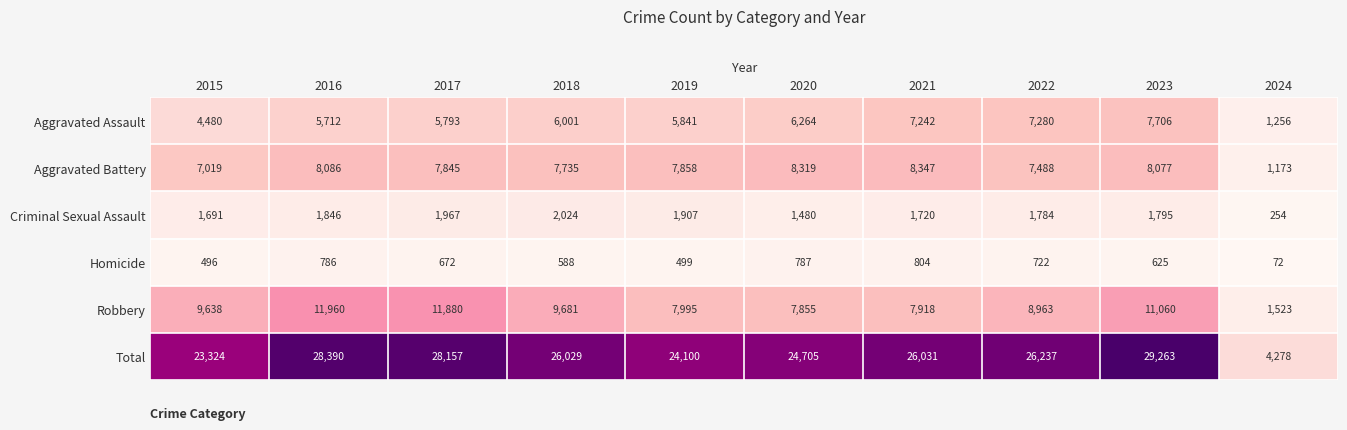

What is the total value across all series at 2022?

52474